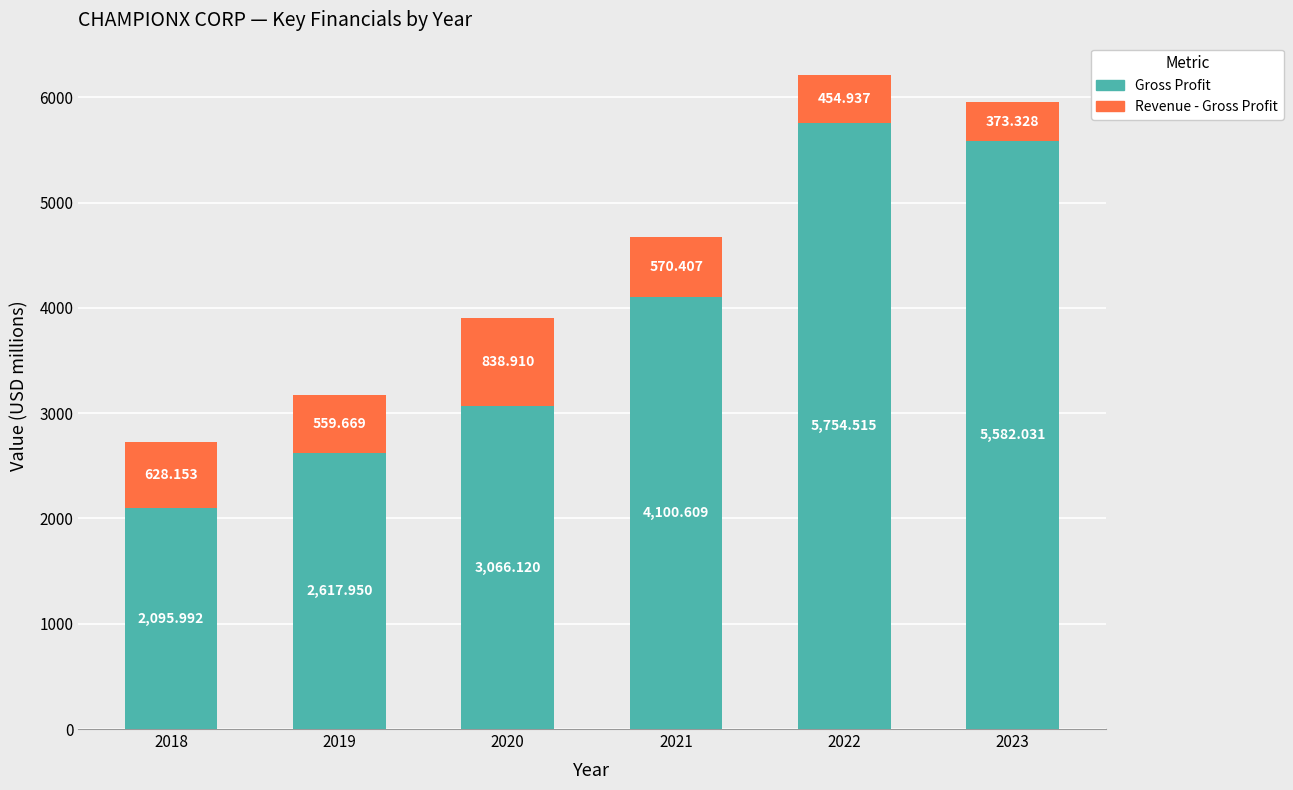

What is the maximum value for Gross Profit?

5754.5